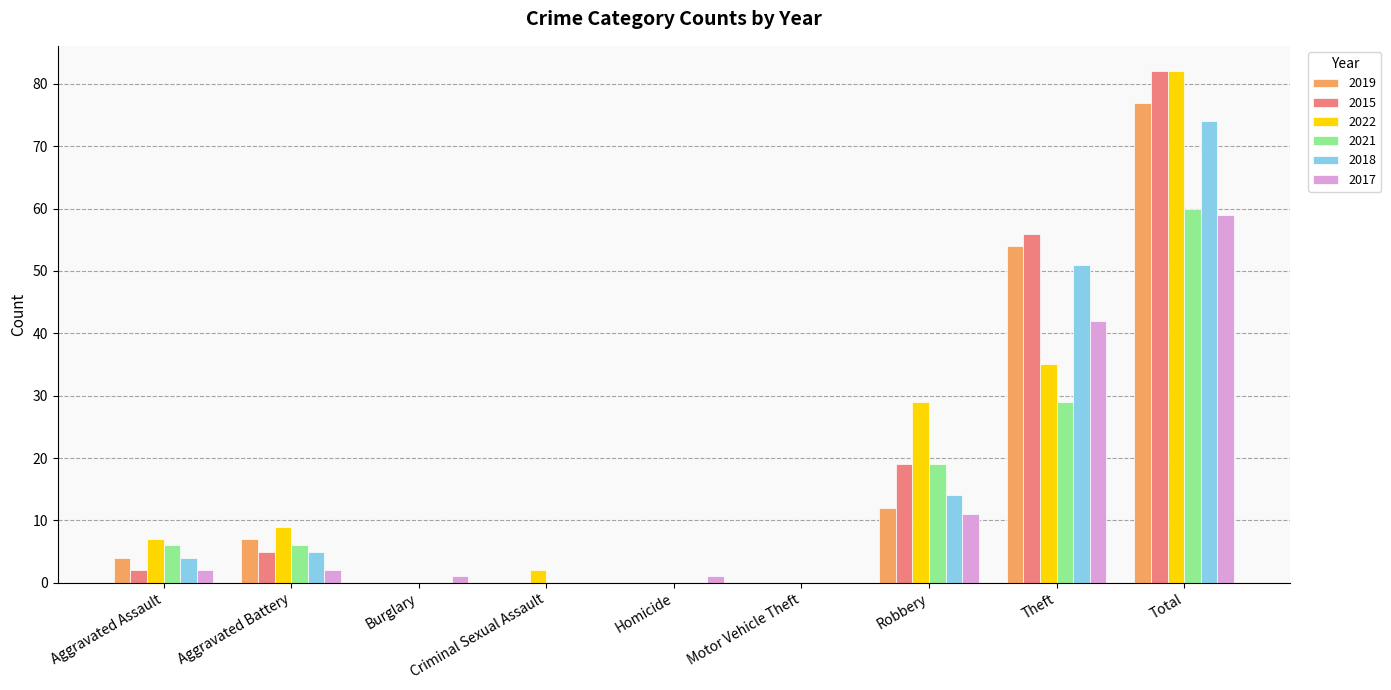

Is the value of 2018 at Theft greater than the value of 2019 at Aggravated Assault?

Yes